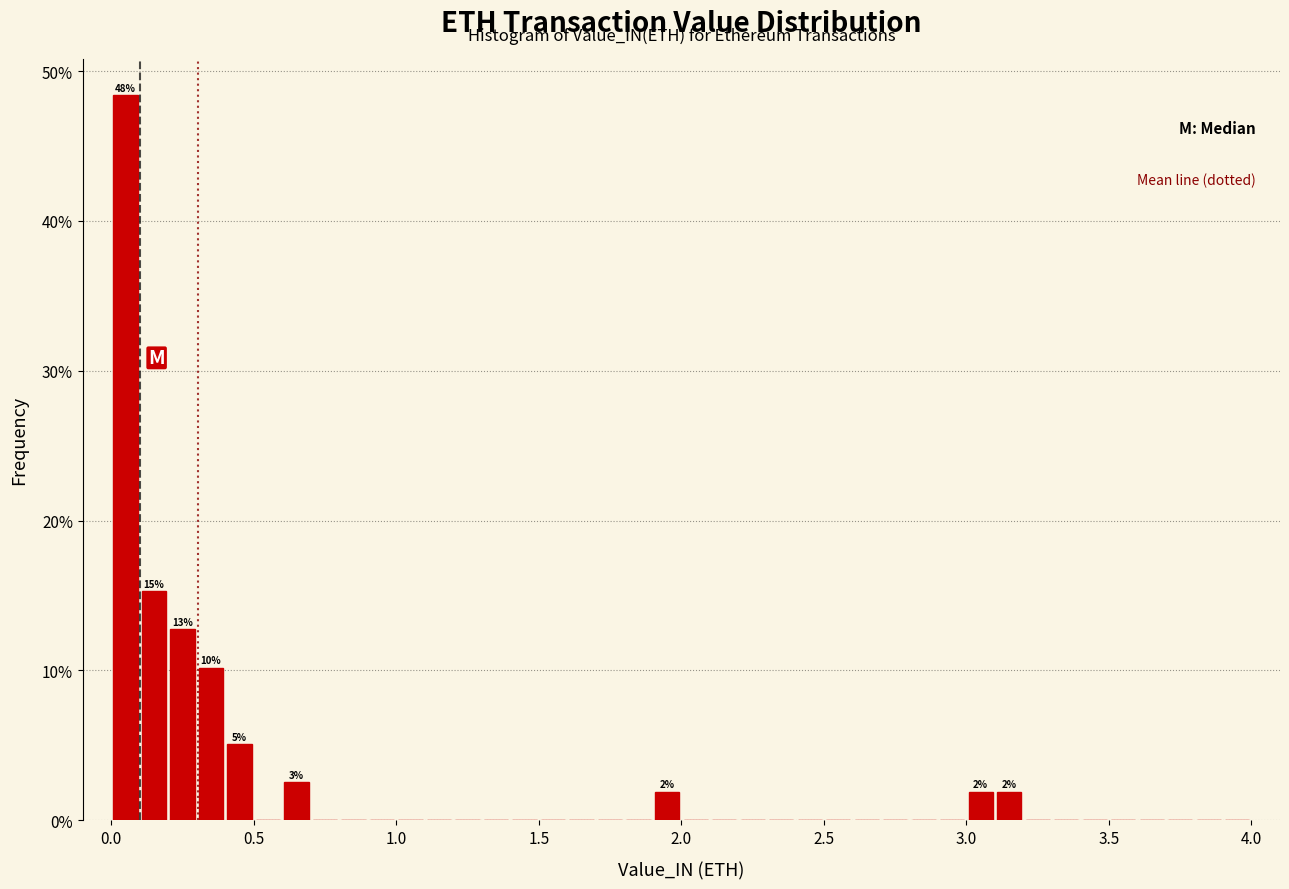

Around what value on the x-axis is the tallest bar? Give the approximate position of its centre, as read against the axis.

0.05